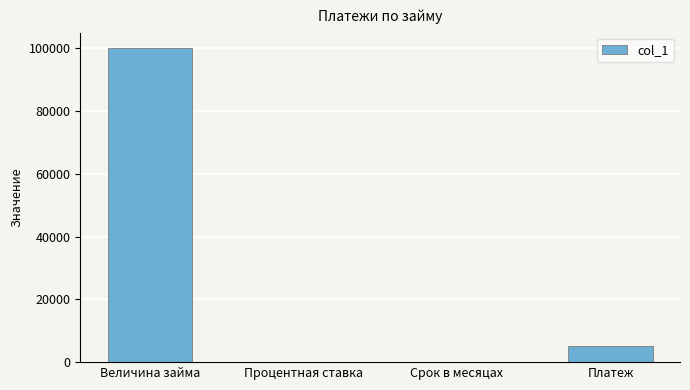

What is the sum of the values at Величина займа and Платеж?

105000.0